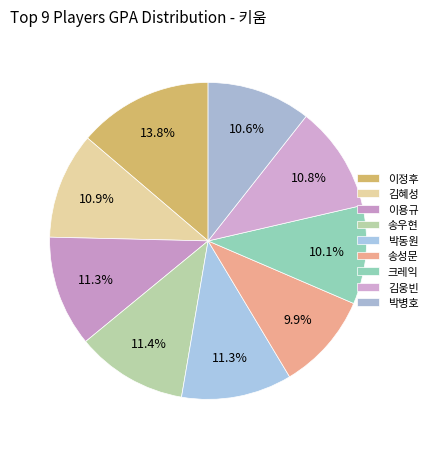

How many slices are in this pie chart?

9